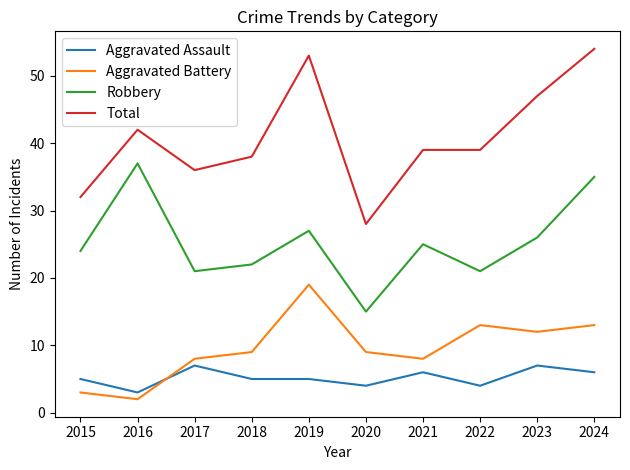

What is the minimum value for Aggravated Assault?

3